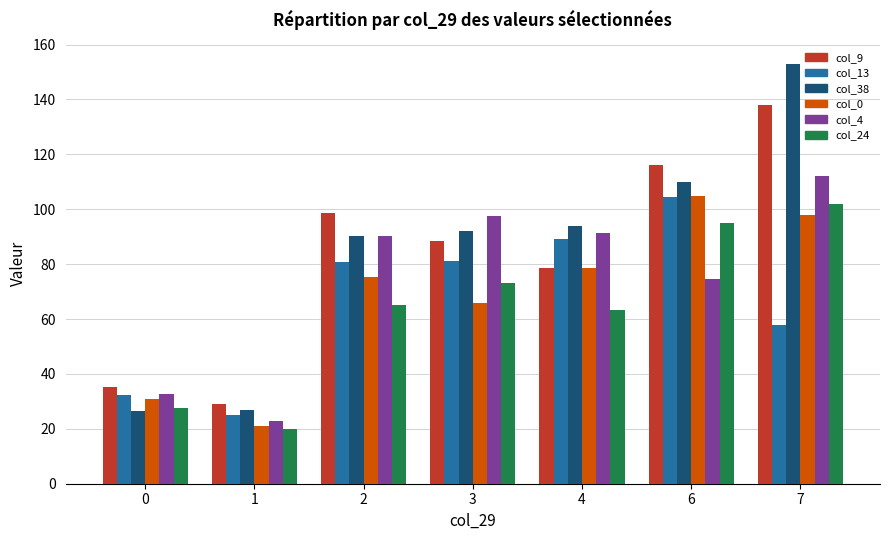

Is it true that col_9 equals 246.3 at 7?

False